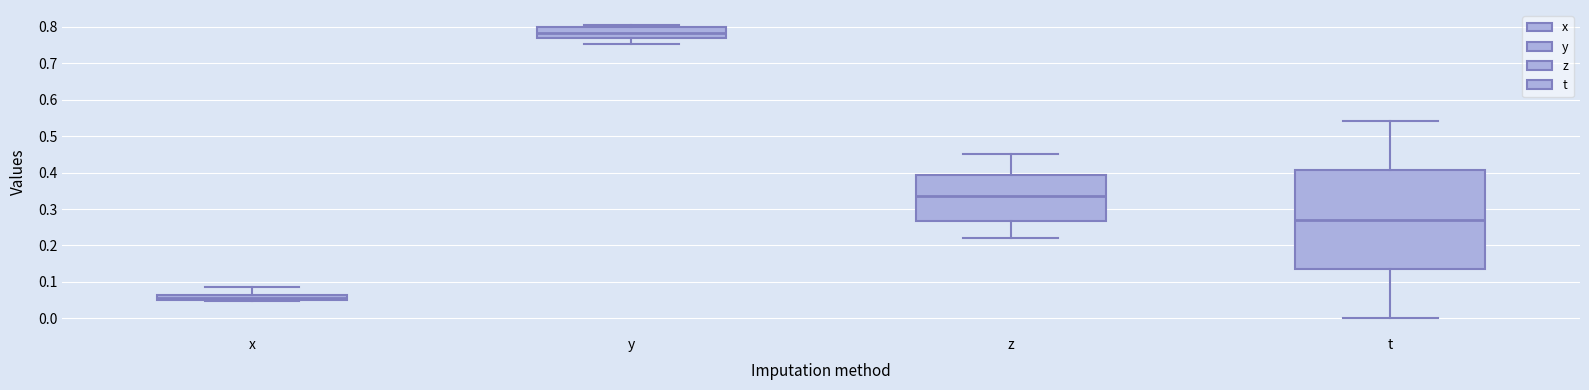

Where does the lower whisker of the box for z end on the y-axis? The values are not printed on the chart, so give them approximately, as read against the axis.

0.22